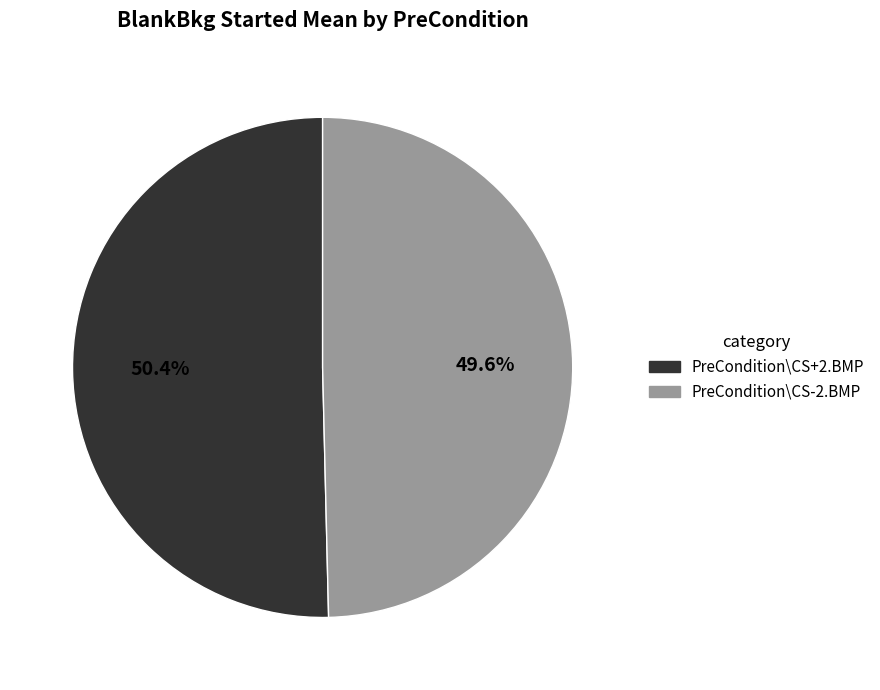

How much of the chart is everything except PreCondition\CS-2.BMP?

50.4%